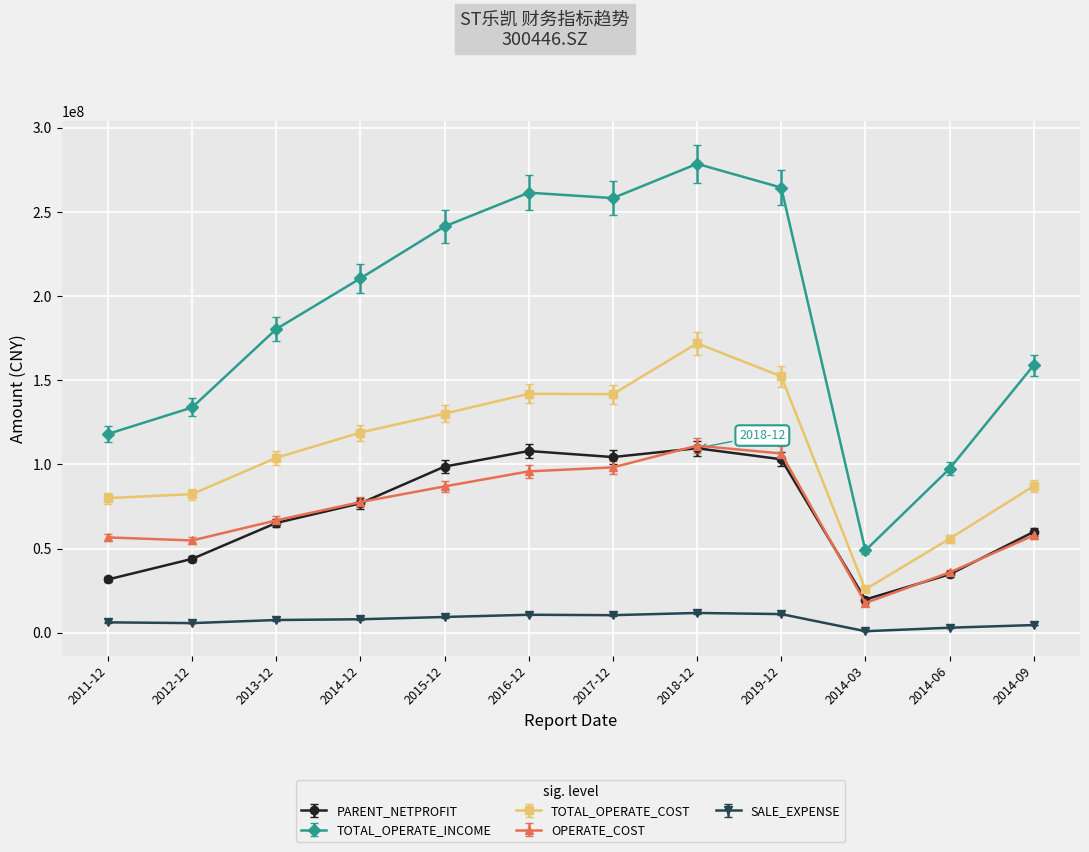

At which label is OPERATE_COST closest to 64413474?

2013-12